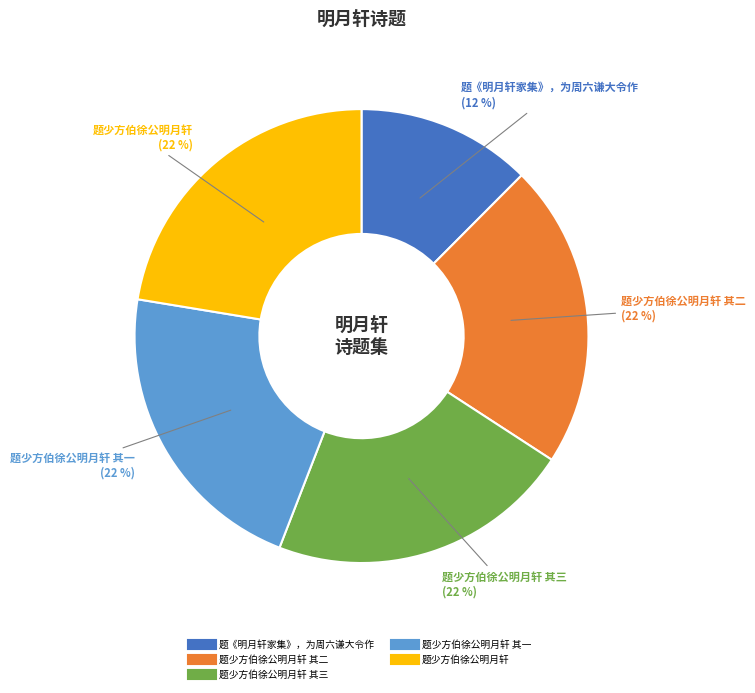

Count the number of slices in the pie.

5